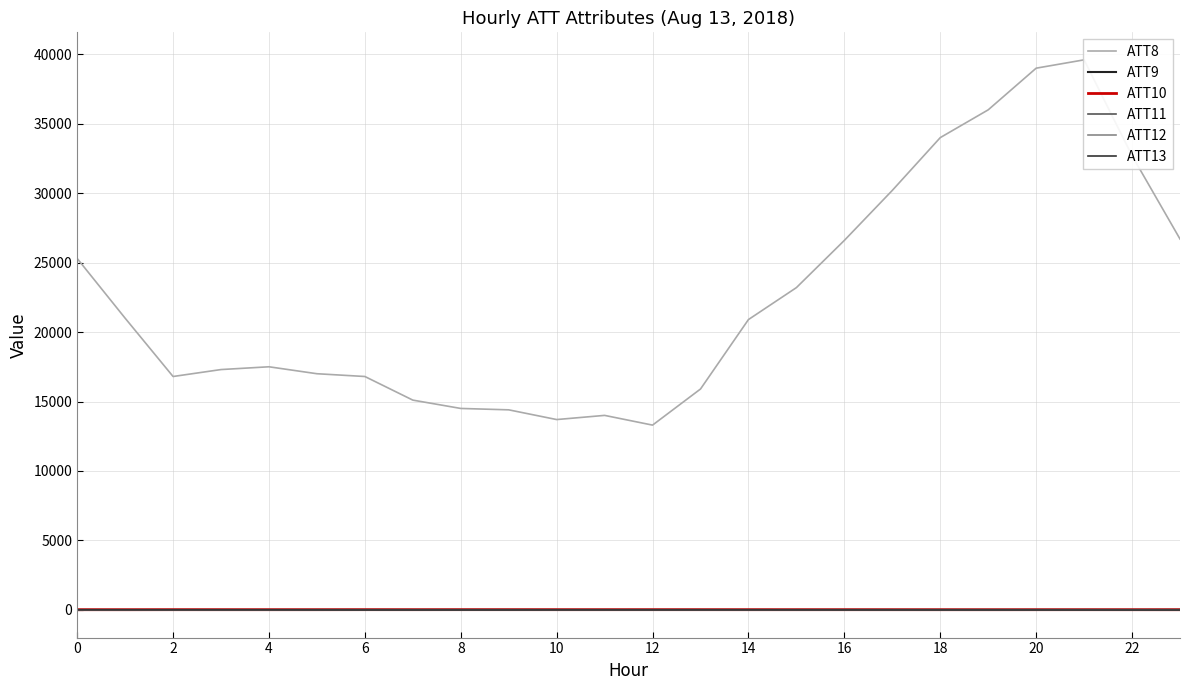

What is the average value of the ATT13 series?

-6.3